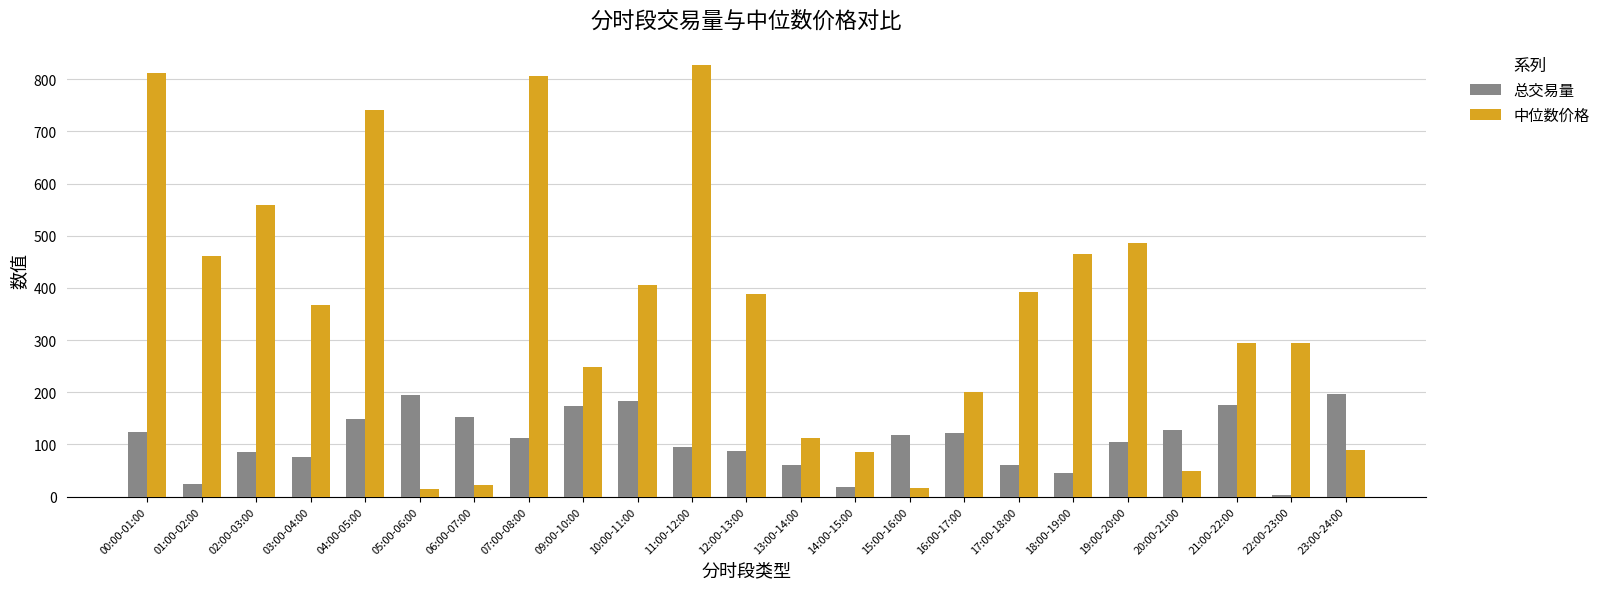

True or false: 总交易量 has a value of 74.7 at 18:00-19:00.

False